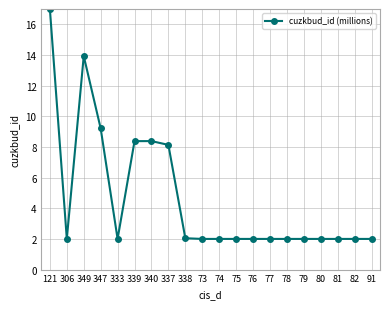

How many data points does each series have?

20